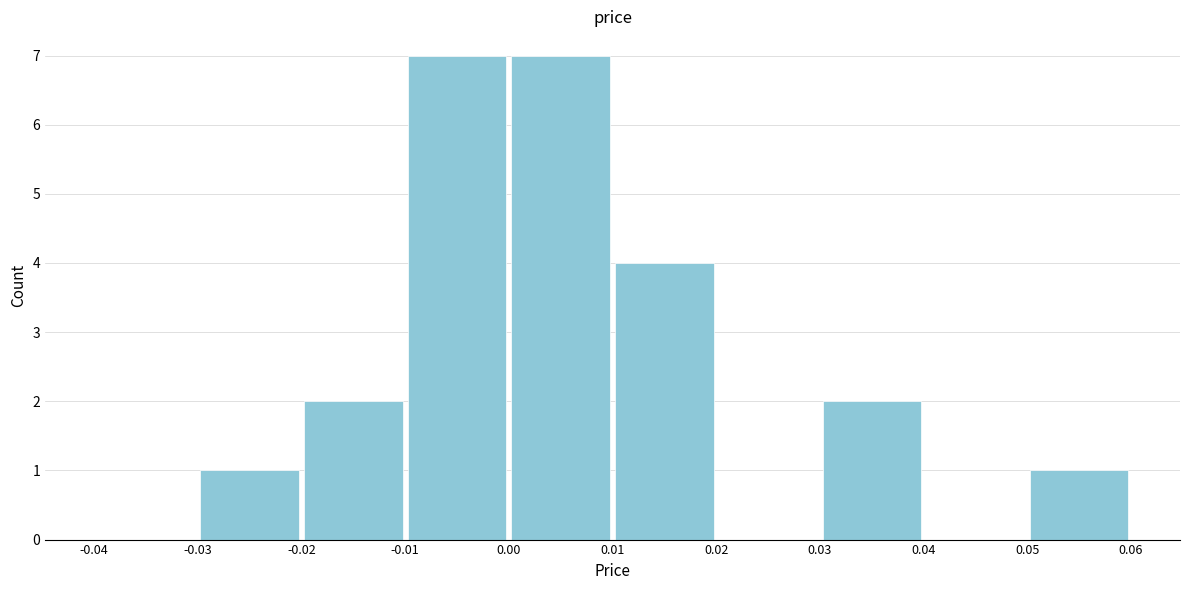

Reading left to right, list every bar in this chart as the range it spans on the x-axis followed by its height. The values are not printed on the chart, so give them approximately, as read against the axis.

-0.04 to -0.03: 0
-0.03 to -0.02: 1
-0.02 to -0.01: 2
-0.01 to 0.00: 7
0.00 to 0.01: 7
0.01 to 0.02: 4
0.02 to 0.03: 0
0.03 to 0.04: 2
0.04 to 0.05: 0
0.05 to 0.06: 1